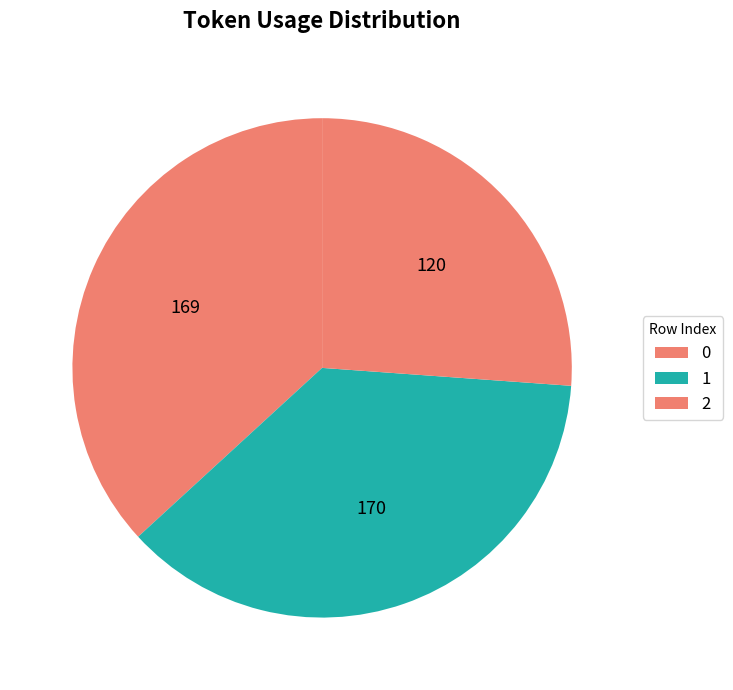

Count the number of slices in the pie.

3